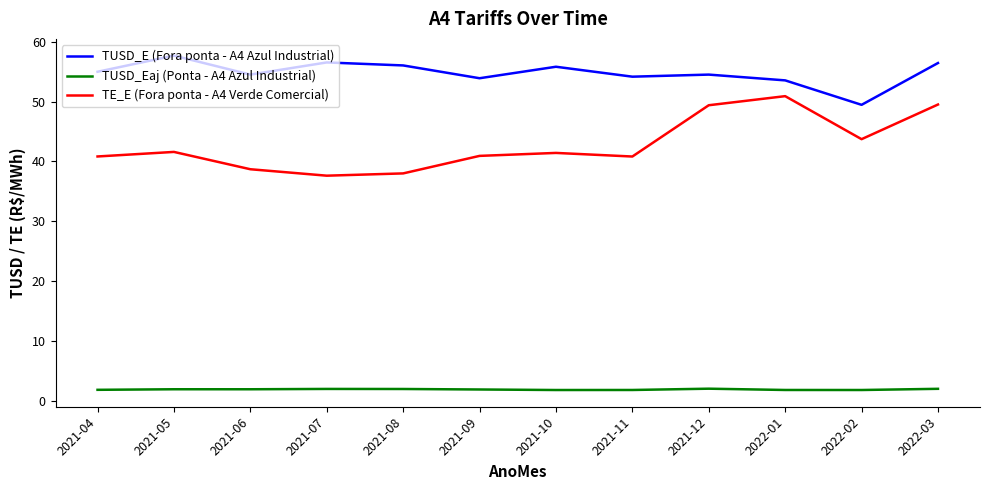

The TE_E (Fora ponta - A4 Verde Comercial) series shows 41.6 at 2021-05. True or false?

True